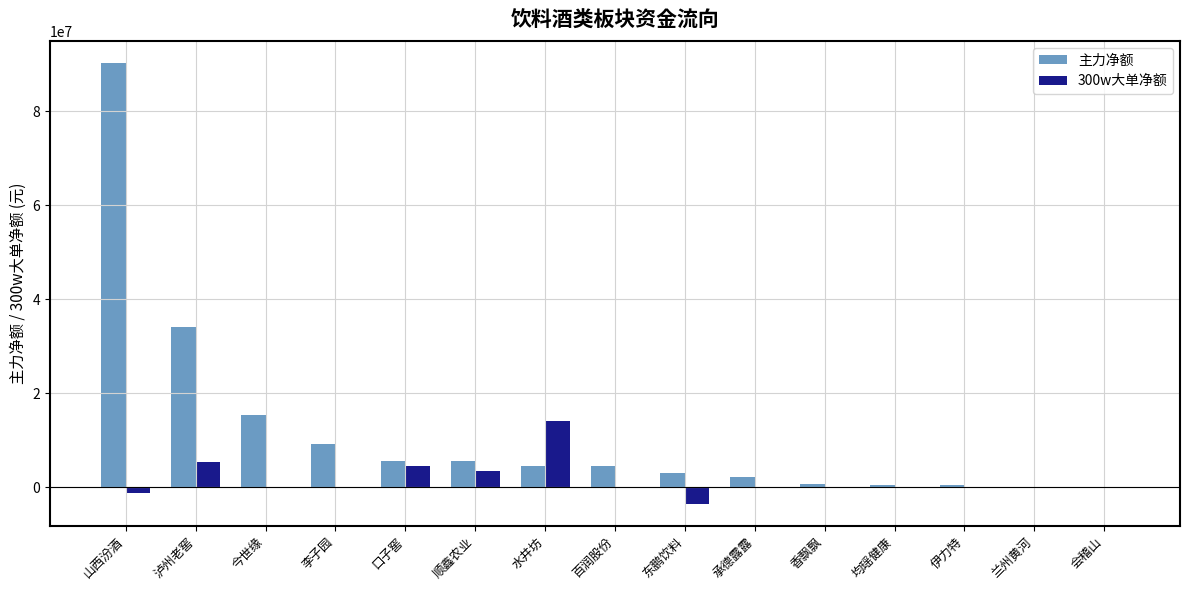

What are all the series names shown in the legend?

主力净额, 300w大单净额